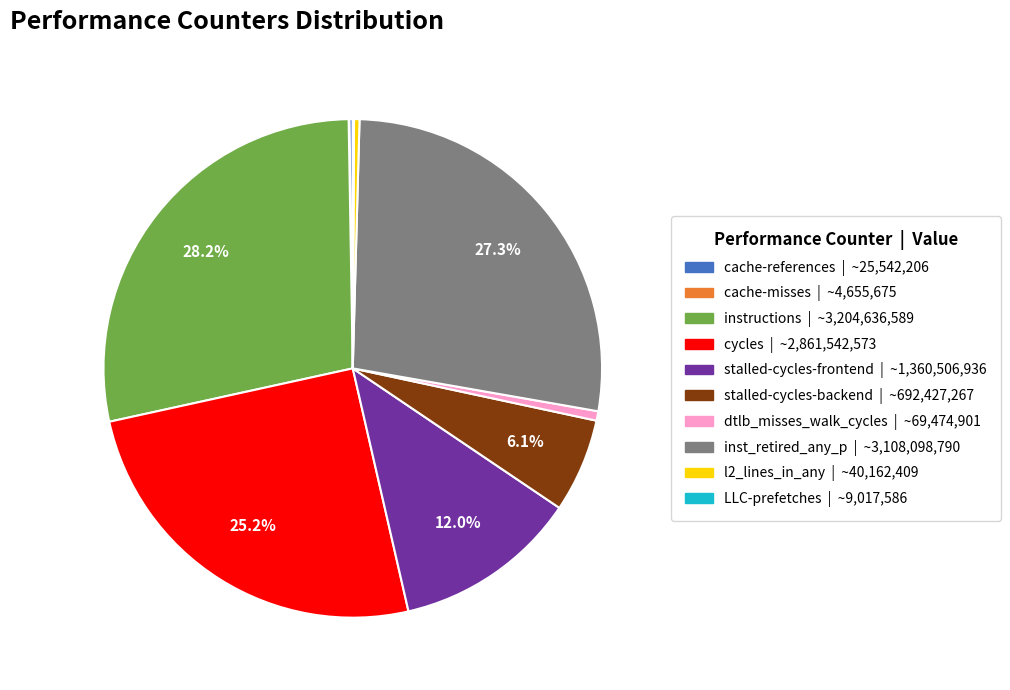

What percentage is the cycles slice, to the nearest percent?

25%